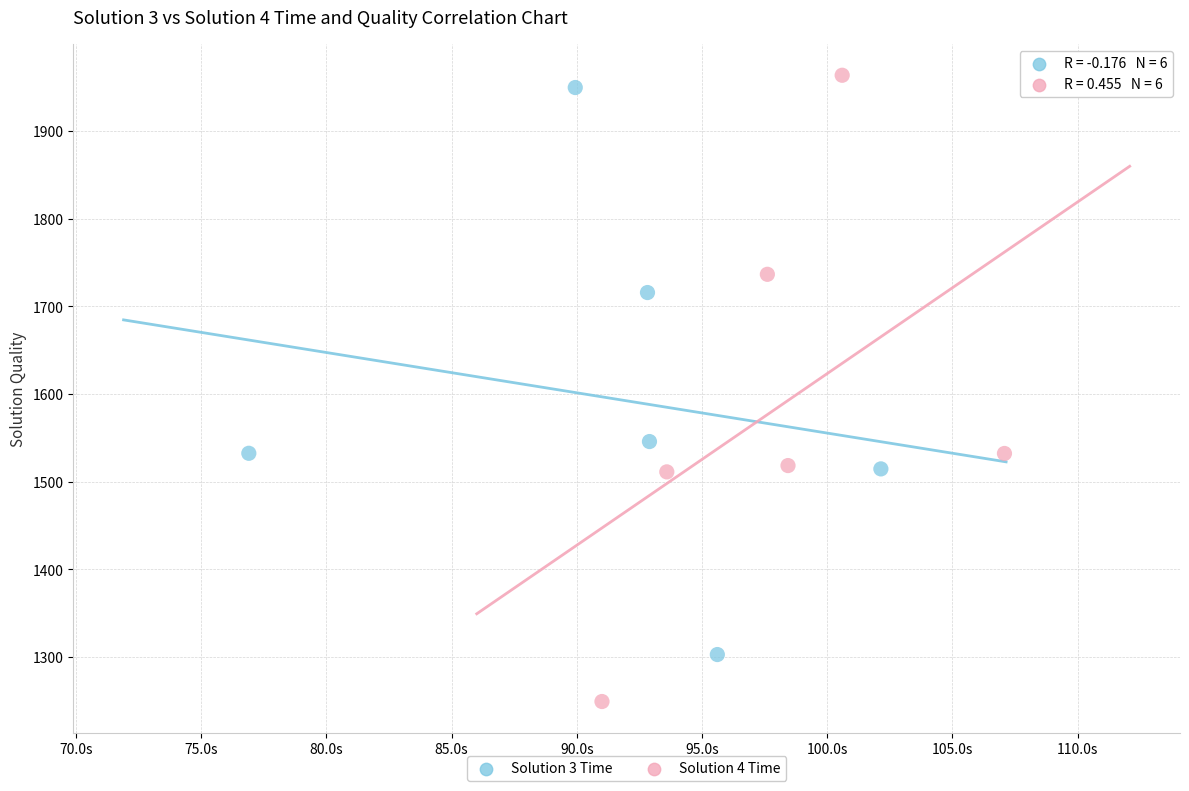

What are all the series names shown in the legend?

Solution 3 Time, Solution 4 Time